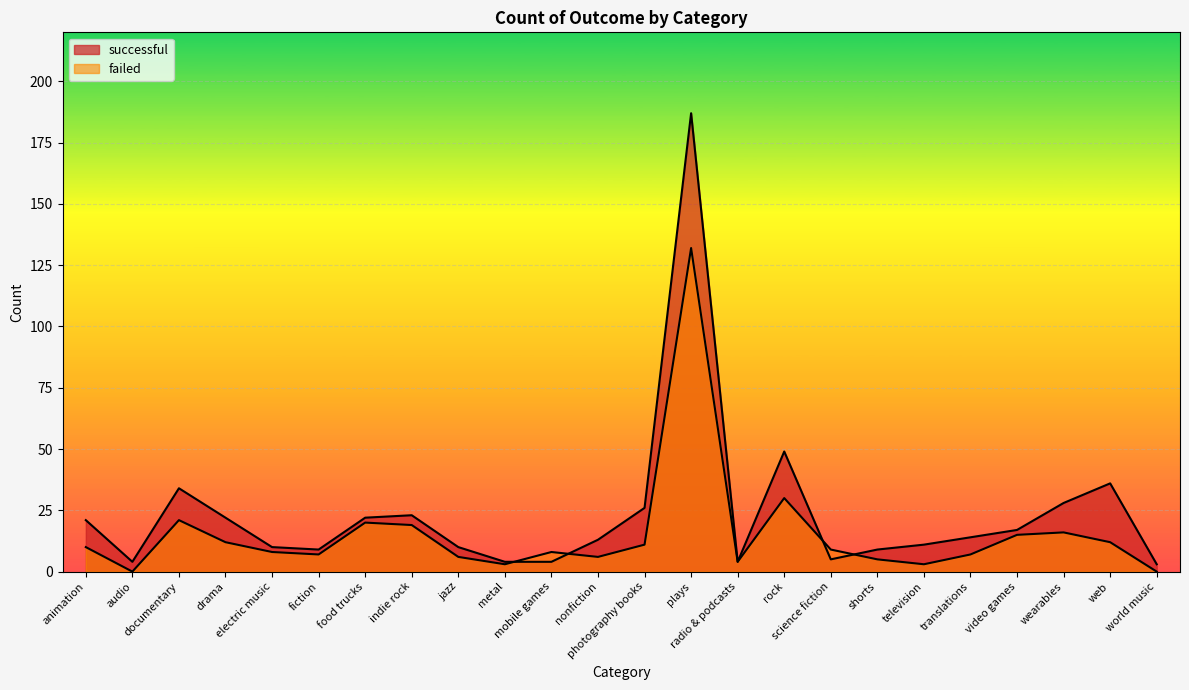

At which category does the chart reach its peak across all series?

plays